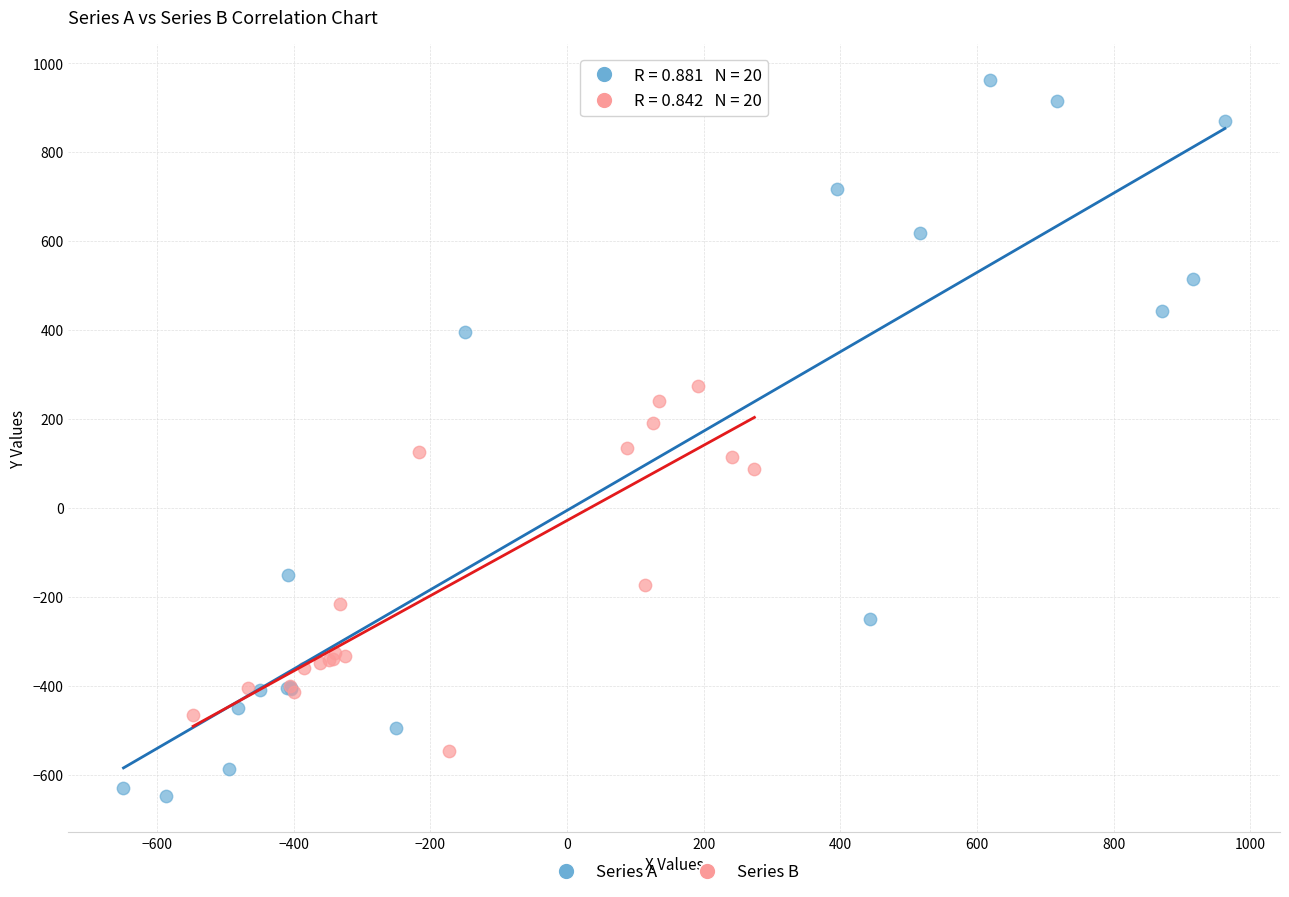

Which series contains the lowest Y value?

Series A